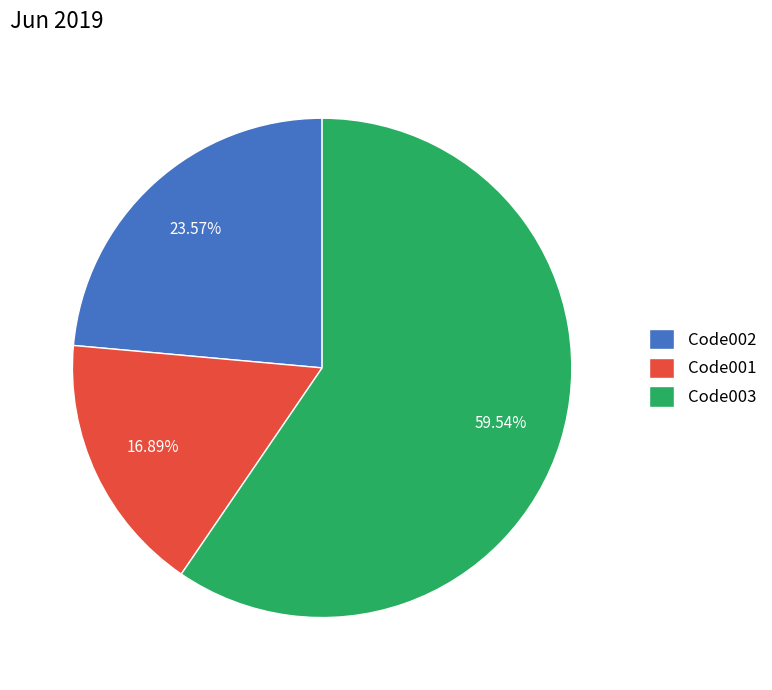

To the nearest percent, what percentage of the pie is Code002?

24%